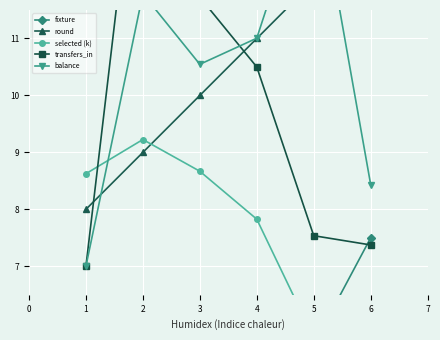

How many distinct data groups are displayed?

5